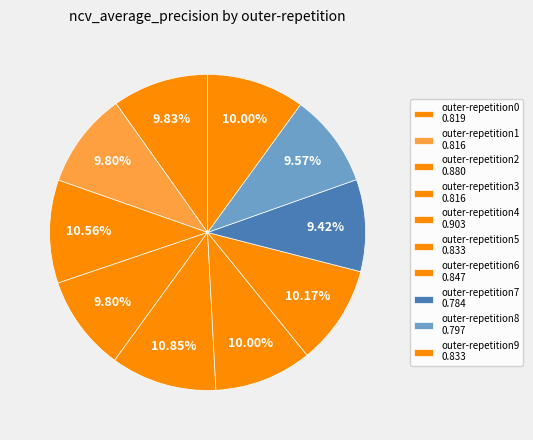

How many slices are in this pie chart?

10